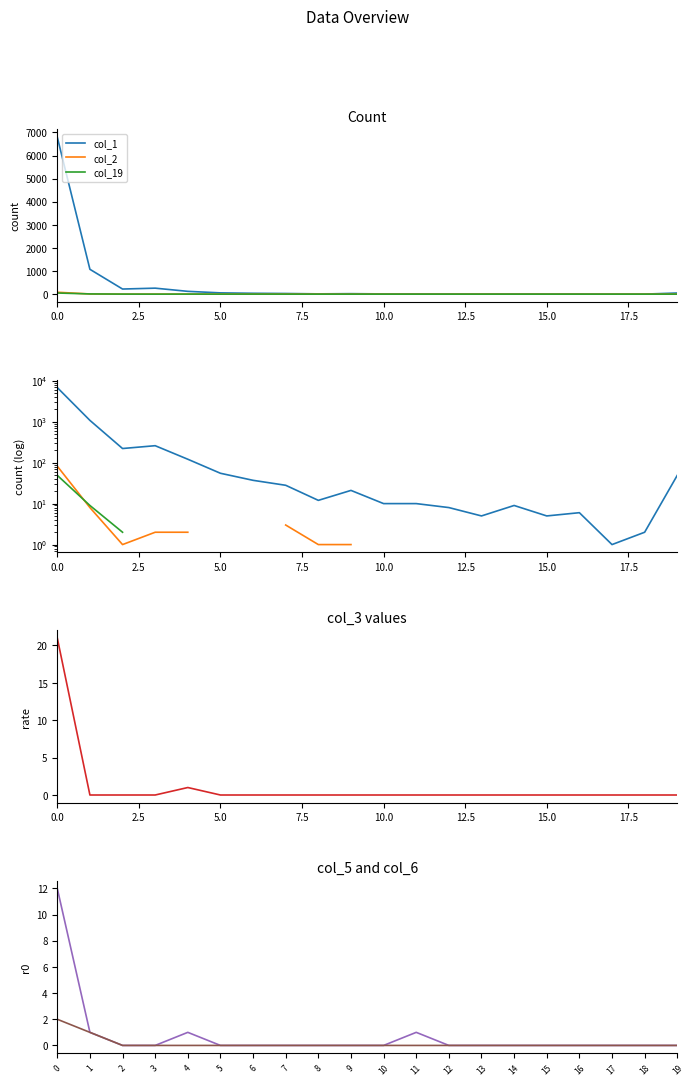

Does the chart display data point markers on the line(s)?

No